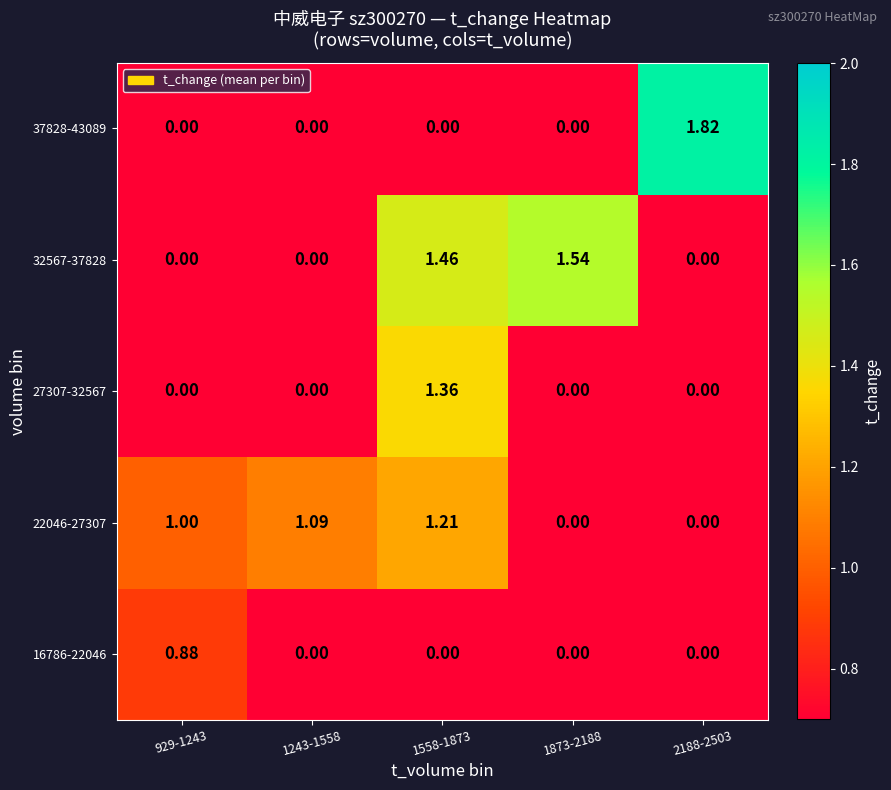

How many categories are shown in the chart?

5